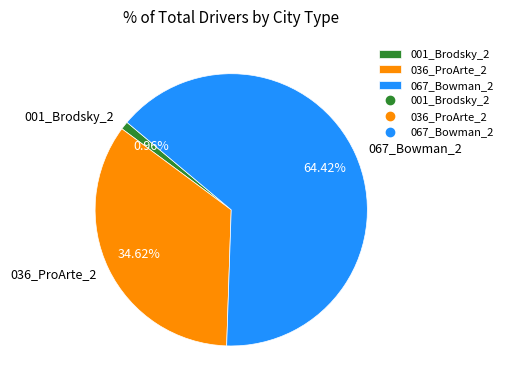

Which slice represents more than half of the pie?

067_Bowman_2